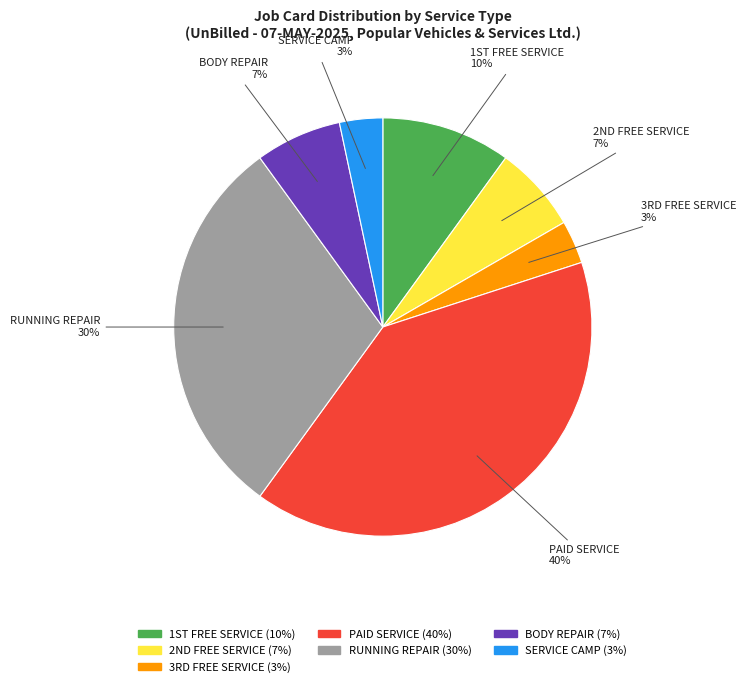

Which category has the biggest portion of the pie?

PAID SERVICE